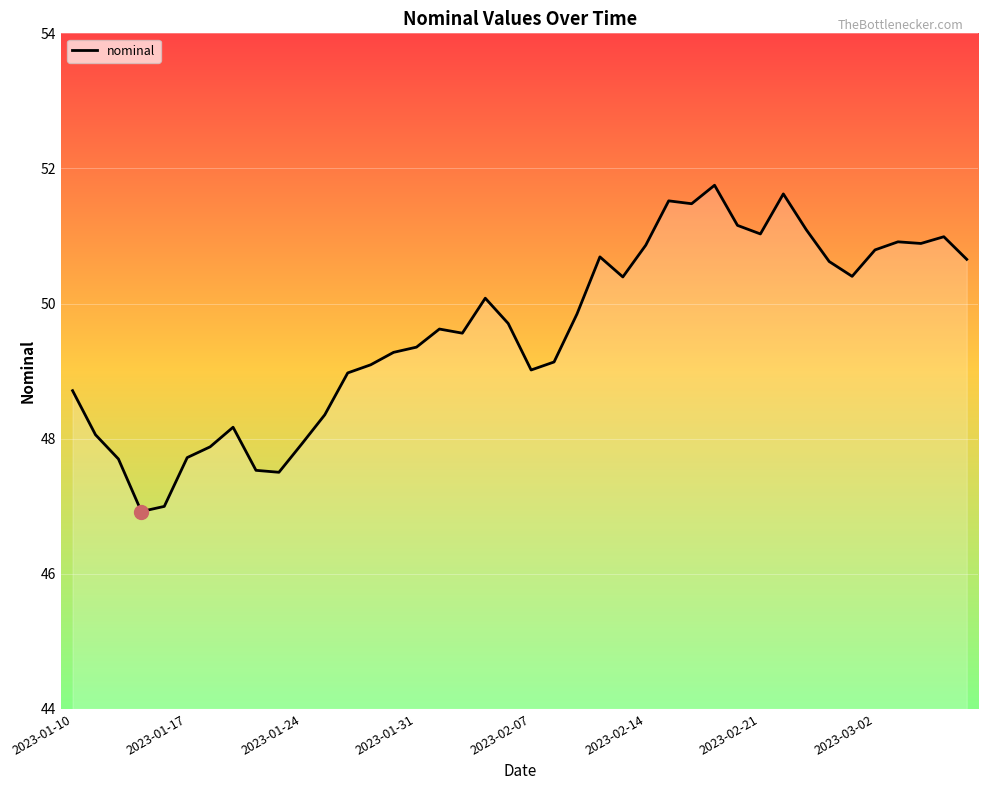

What is the maximum value shown in the chart?

51.8